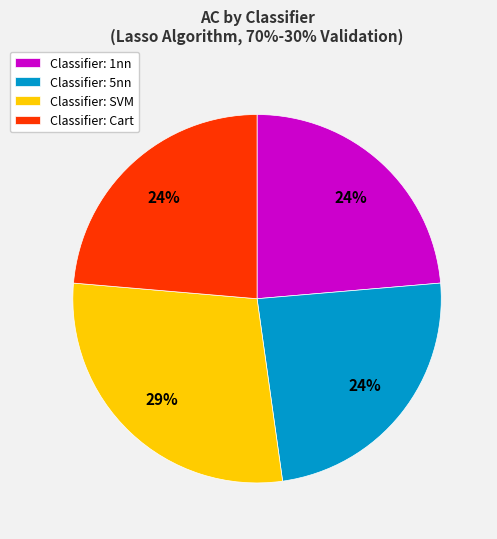

To the nearest percent, what is the combined percentage of Classifier: 5nn and Classifier: Cart?

48%